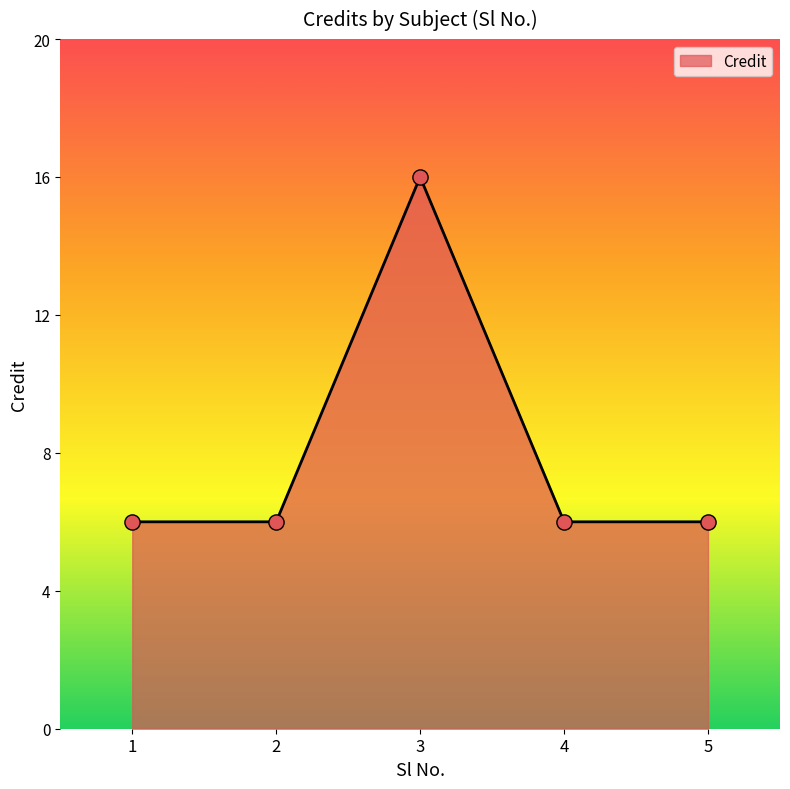

Approximately how many times larger is the value at 2 compared to 1?

1.0